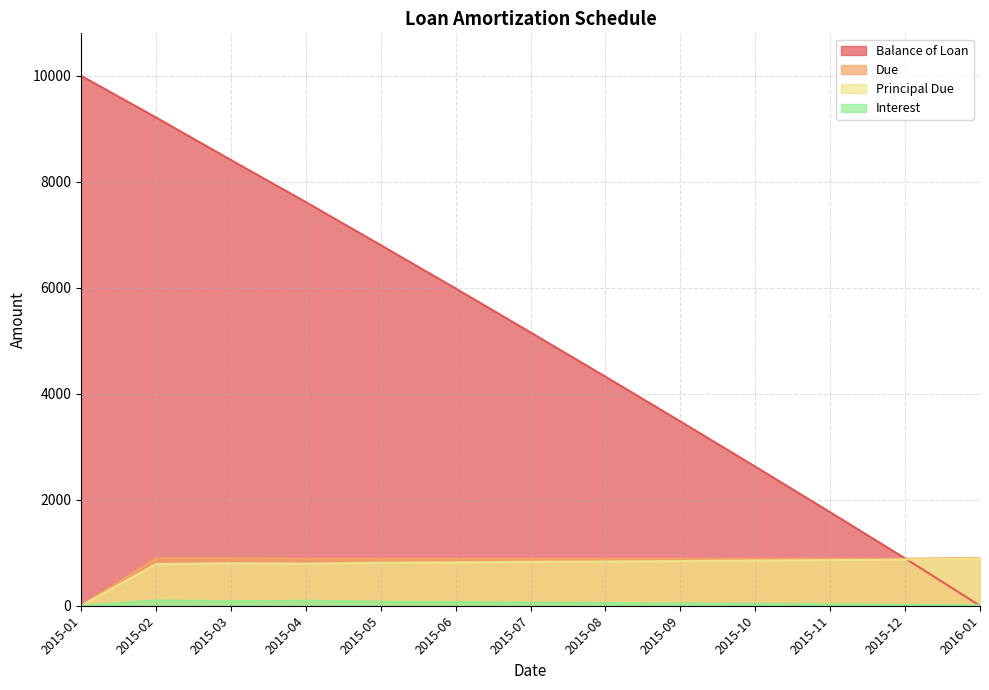

What is the sum of all Balance of Loan values?

66278.7